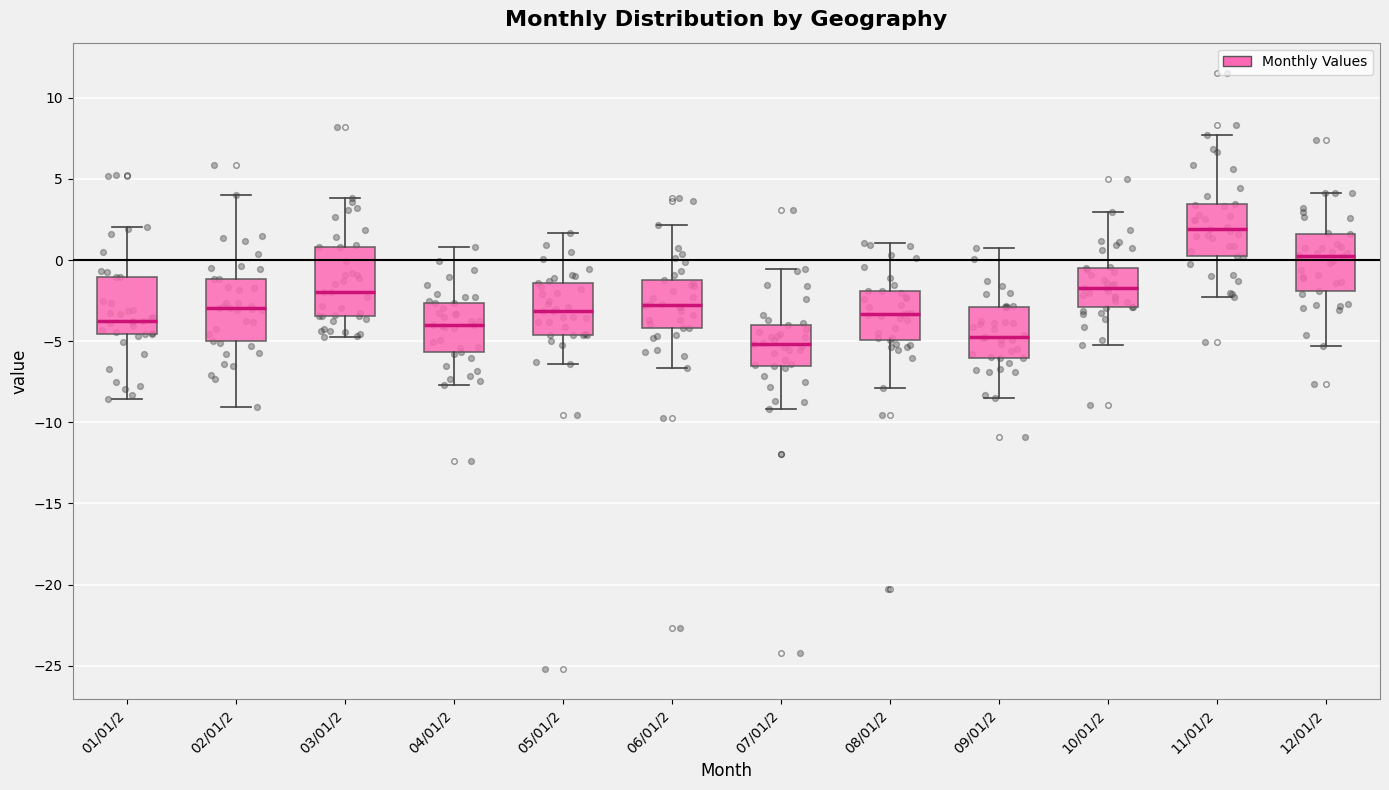

Reading left to right, transcribe this box plot: for each box, give where its median line is, the range the box spans, and where its two whiskers end, as read against the y-axis. The values are not printed on the chart, so give them approximately, as read against the axis.

01/01/2: median -4.0, box -4.5 to -1.0, whiskers -8.5 to 2.0
02/01/2: median -3.0, box -5.0 to -1.0, whiskers -9.0 to 4.0
03/01/2: median -2.0, box -3.5 to 1.0, whiskers -4.5 to 4.0
04/01/2: median -4.0, box -5.5 to -2.5, whiskers -7.5 to 1.0
05/01/2: median -3.0, box -4.5 to -1.5, whiskers -6.5 to 1.5
06/01/2: median -3.0, box -4.0 to -1.0, whiskers -6.5 to 2.0
07/01/2: median -5.0, box -6.5 to -4.0, whiskers -9.0 to -0.5
08/01/2: median -3.5, box -5.0 to -2.0, whiskers -8.0 to 1.0
09/01/2: median -4.5, box -6.0 to -3.0, whiskers -8.5 to 0.5
10/01/2: median -2.0, box -3.0 to -0.5, whiskers -5.5 to 3.0
11/01/2: median 2.0, box 0.5 to 3.5, whiskers -2.5 to 7.5
12/01/2: median 0.5, box -2.0 to 1.5, whiskers -5.5 to 4.0